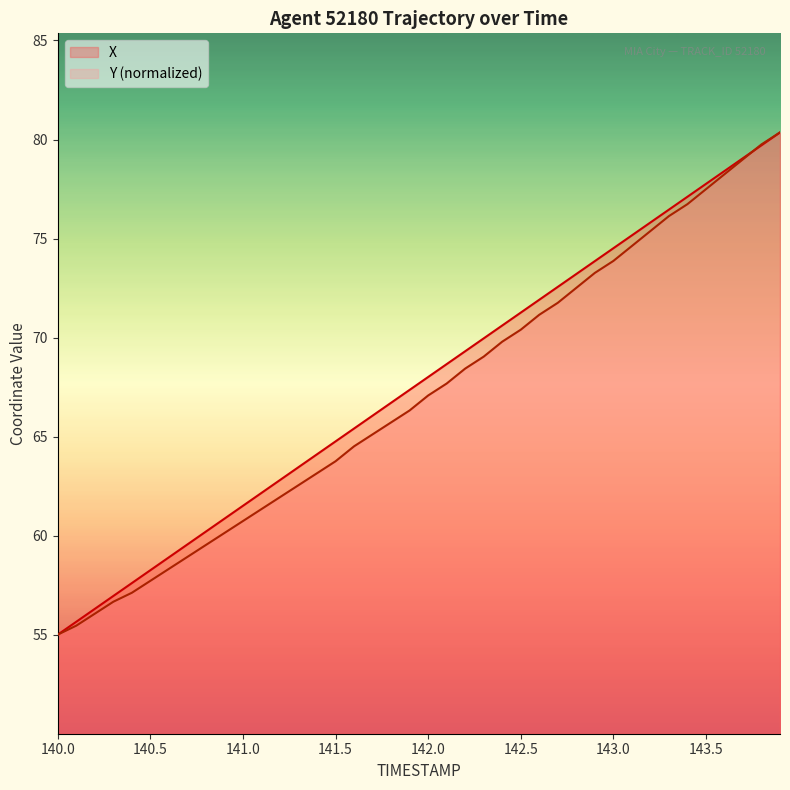

What is the total value across all series at 143.5?

155.3